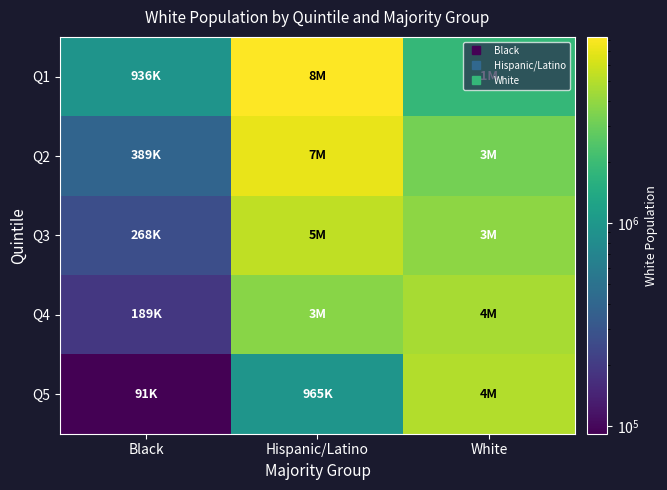

Reading left to right, list all the values displayed in this chart.

Q1: Black=936831	Hispanic/Latino=8261664	White=1844227
Q2: Black=389000	Hispanic/Latino=7143285	White=3239338
Q3: Black=268244	Hispanic/Latino=5388363	White=3822533
Q4: Black=189096	Hispanic/Latino=3720628	White=4598473
Q5: Black=91508	Hispanic/Latino=965992	White=4882005